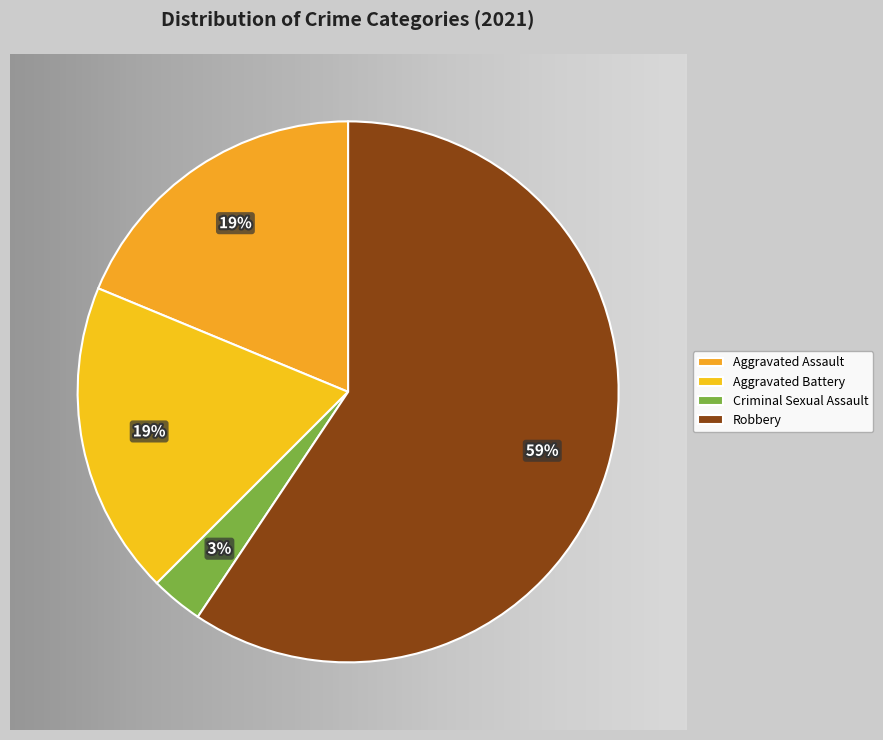

How much of the chart is everything except Aggravated Assault?

81.2%